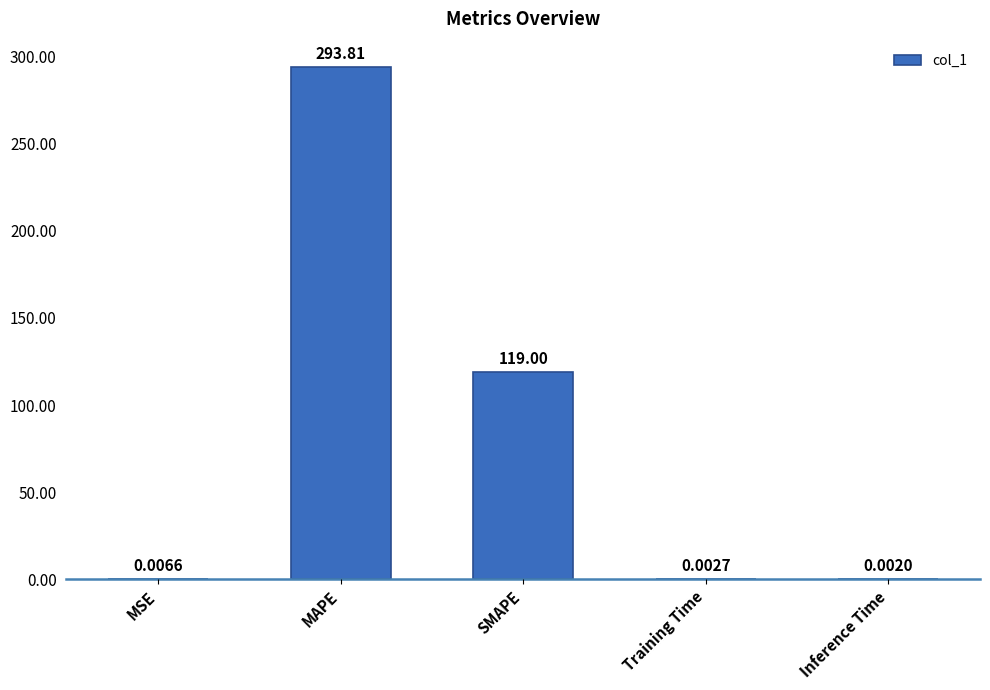

What is the average value?

82.6